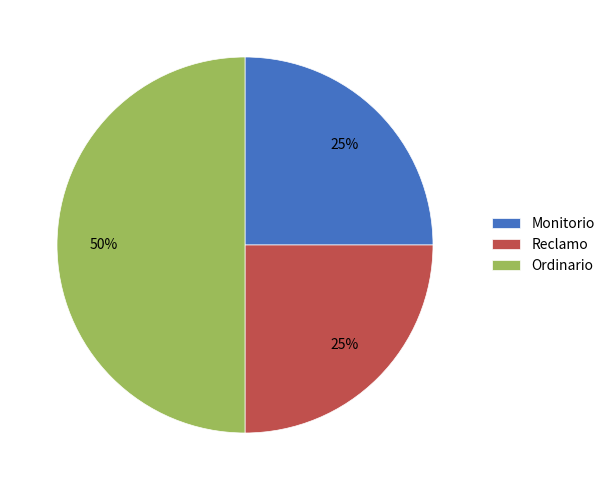

Does Monitorio account for over 50% of the chart?

No